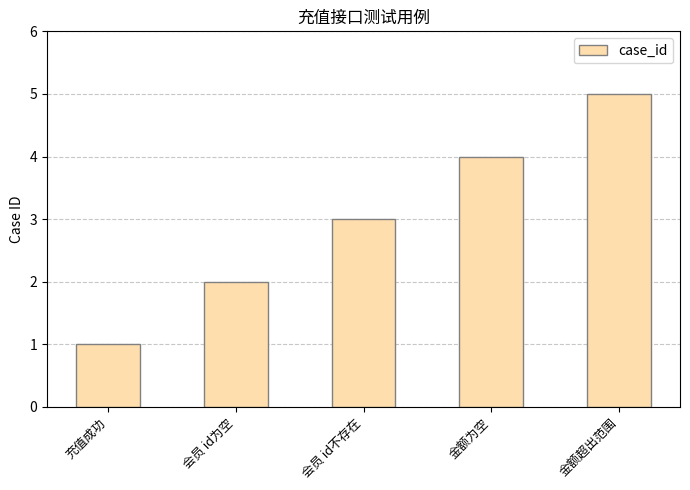

List the labels in order of value, largest first.

金额超出范围, 金额为空, 会员 id不存在, 会员 id为空, 充值成功